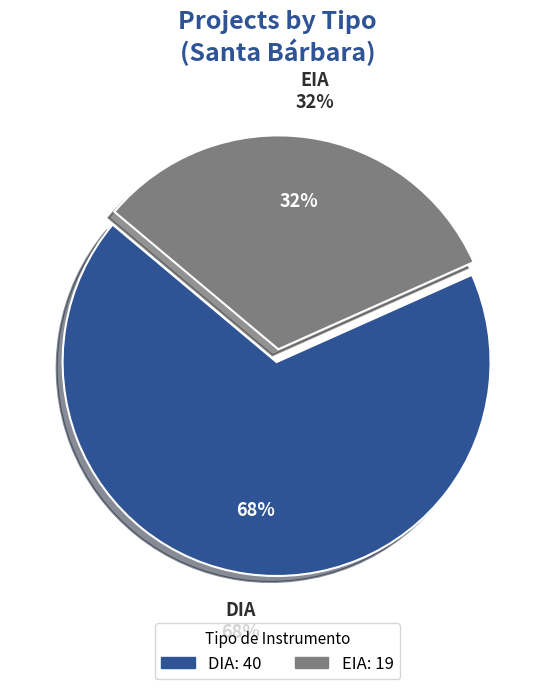

To the nearest percent, what is the combined percentage of DIA and EIA?

100%